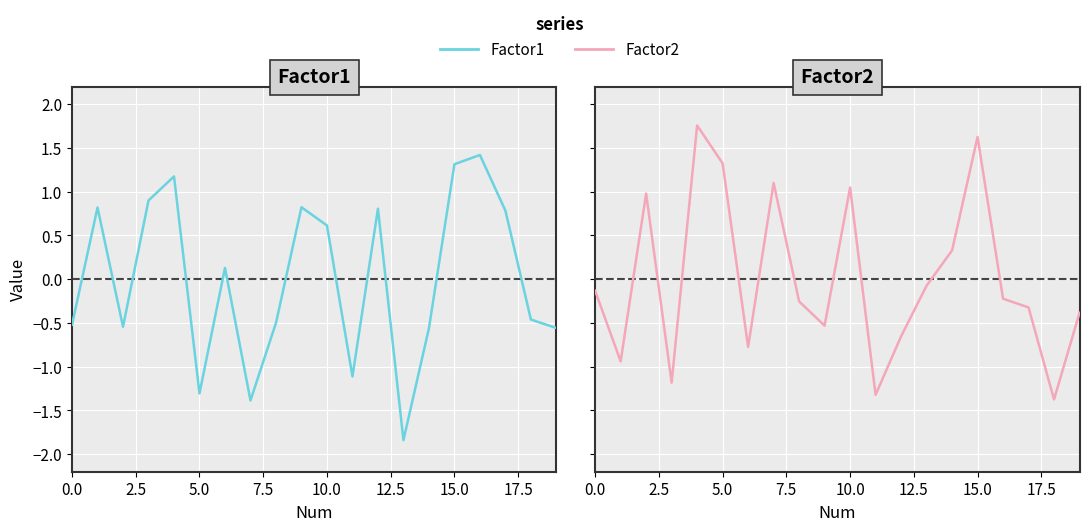

How many values in the Factor1 series exceed 0?

10